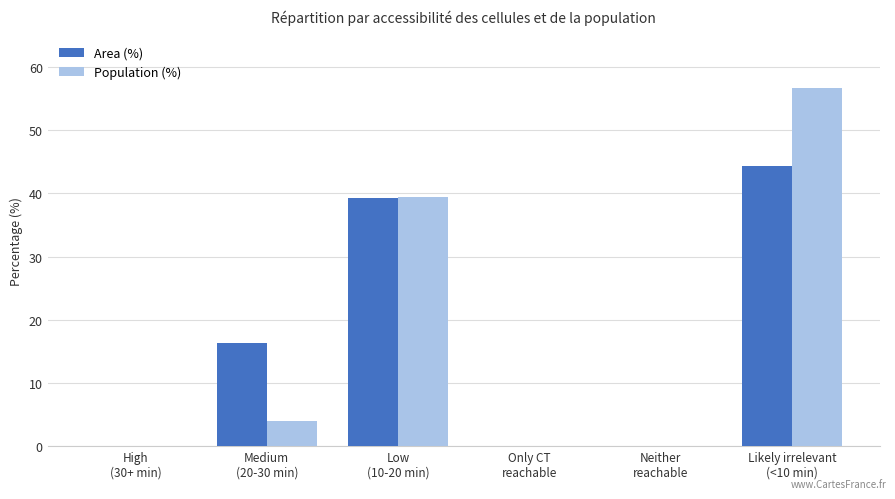

Which series has the largest range (max minus min)?

Population (%)